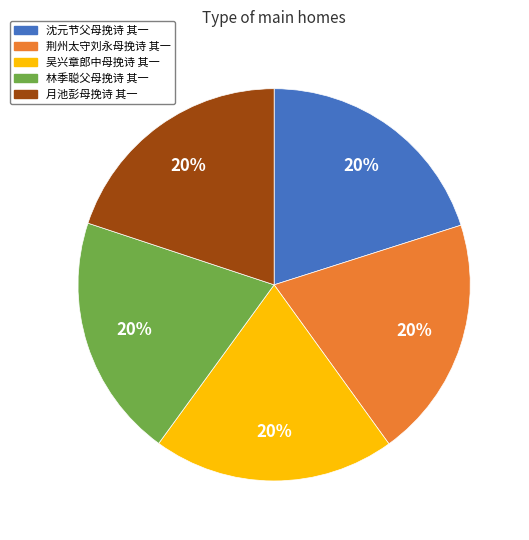

What is the ratio of the value at 吴兴章郎中母挽诗 其一 to the value at 荆州太守刘永母挽诗 其一?

1.0